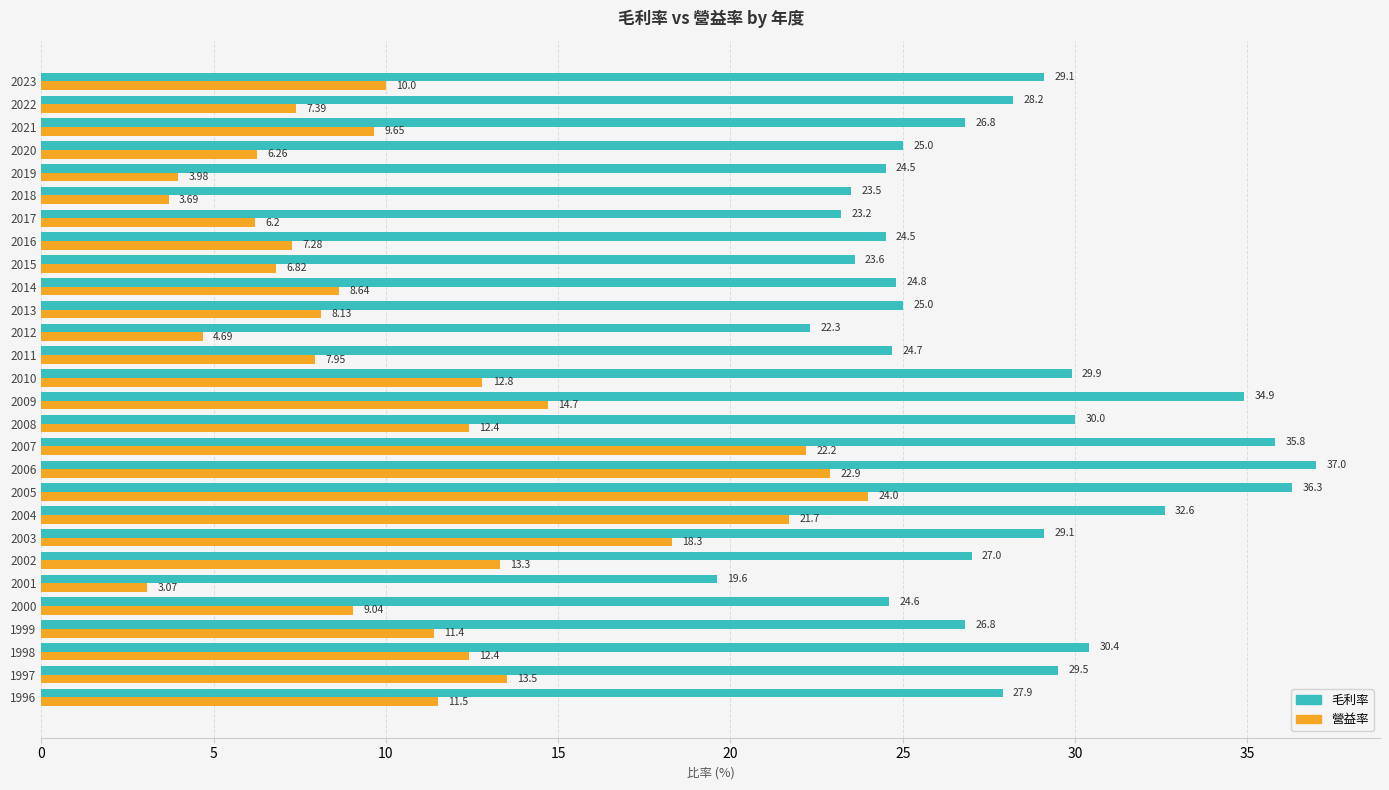

Which series has the widest spread of values?

營益率